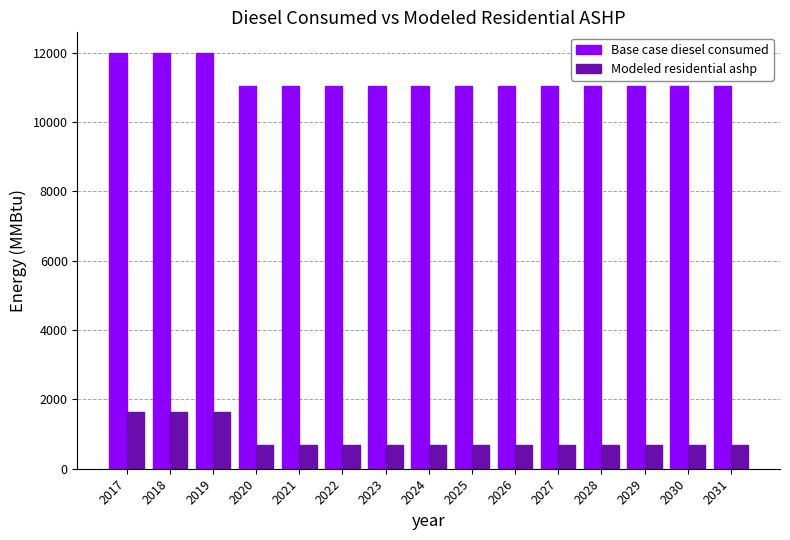

What is the difference between the maximum and minimum values in the Modeled residential ashp series?

946.9